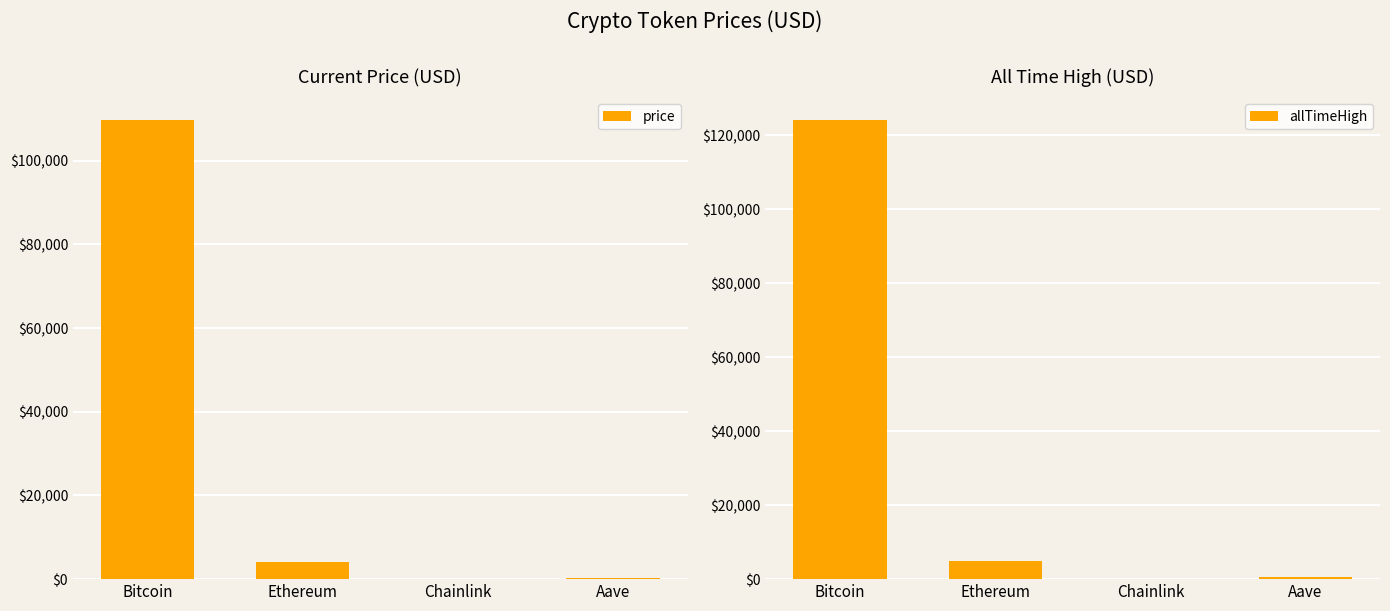

Which category has the highest value across all series?

Bitcoin